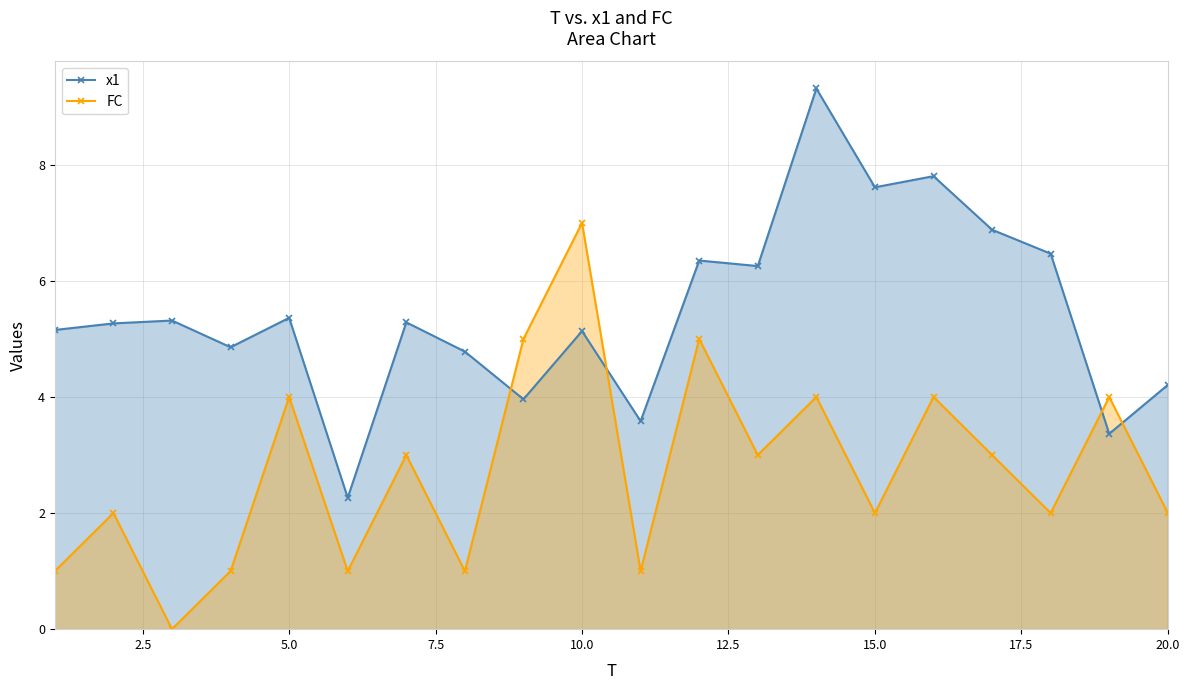

In FC, how many points are lower than both neighbors (excluding endpoints)?

7